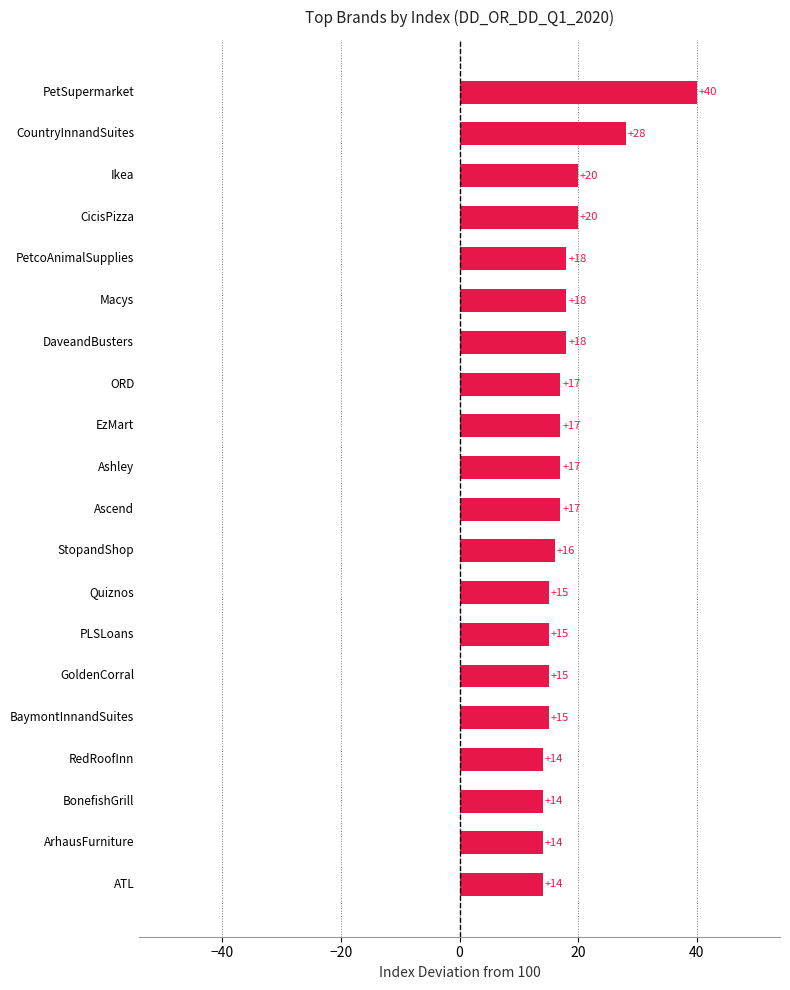

What is the difference between the maximum and second lowest values?

26